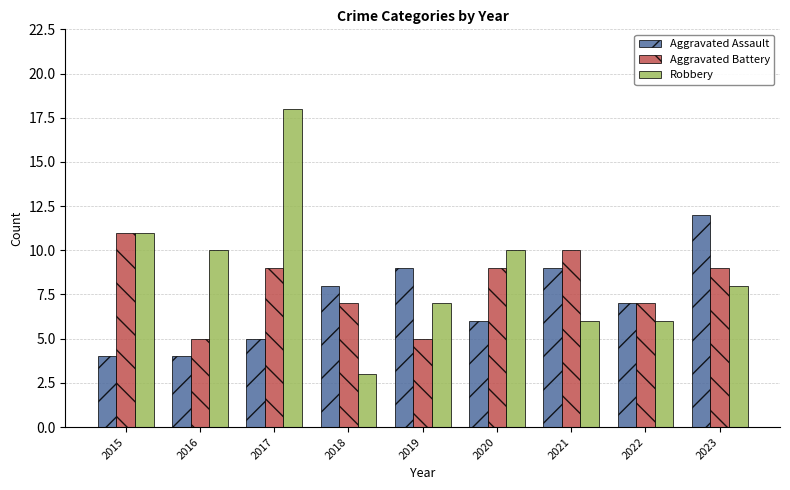

How many bars are there in each group?

3